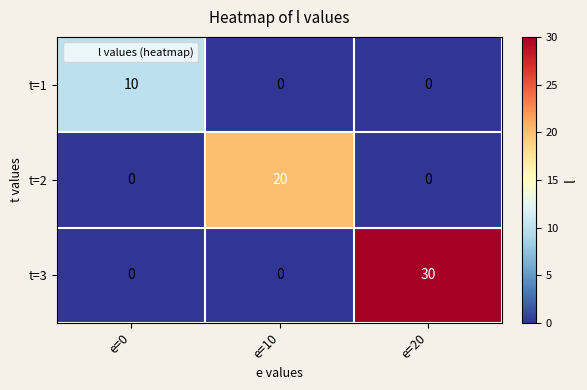

How many series are shown in this chart?

3